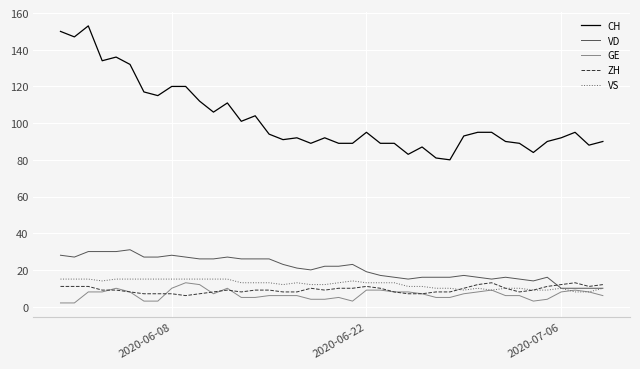

What is the highest value of the GE series?

13